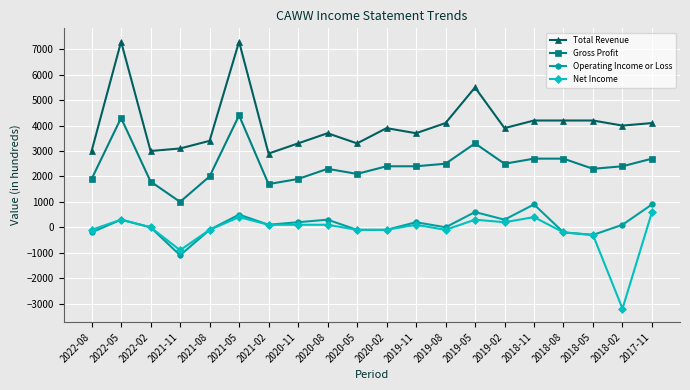

At which category is the sum across all series the highest?

2021-05